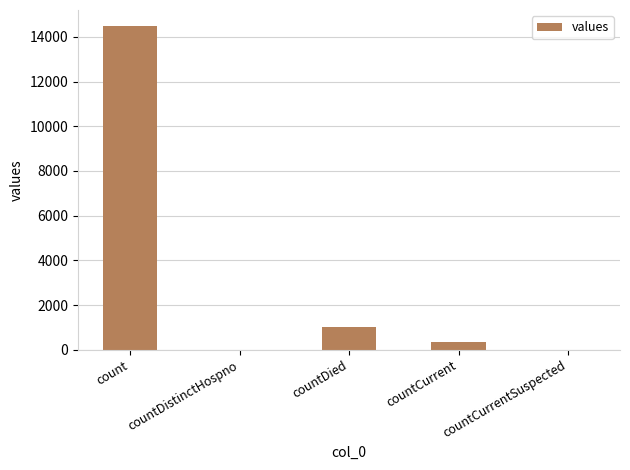

What is the sum of all values?

15857